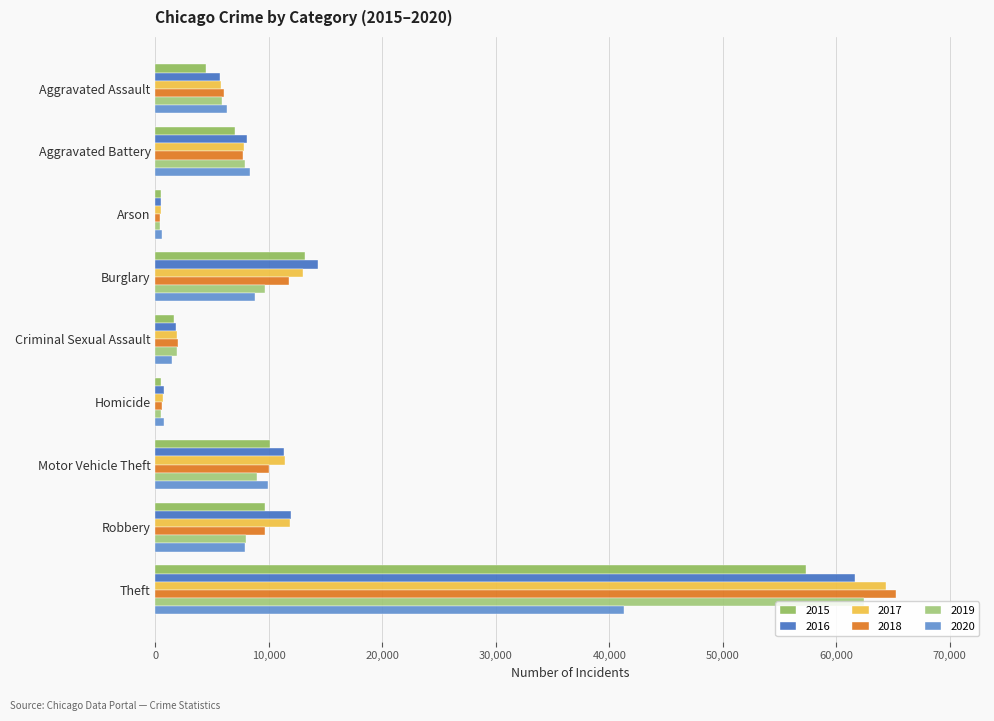

How many values in the 2017 series are below 7845?

4